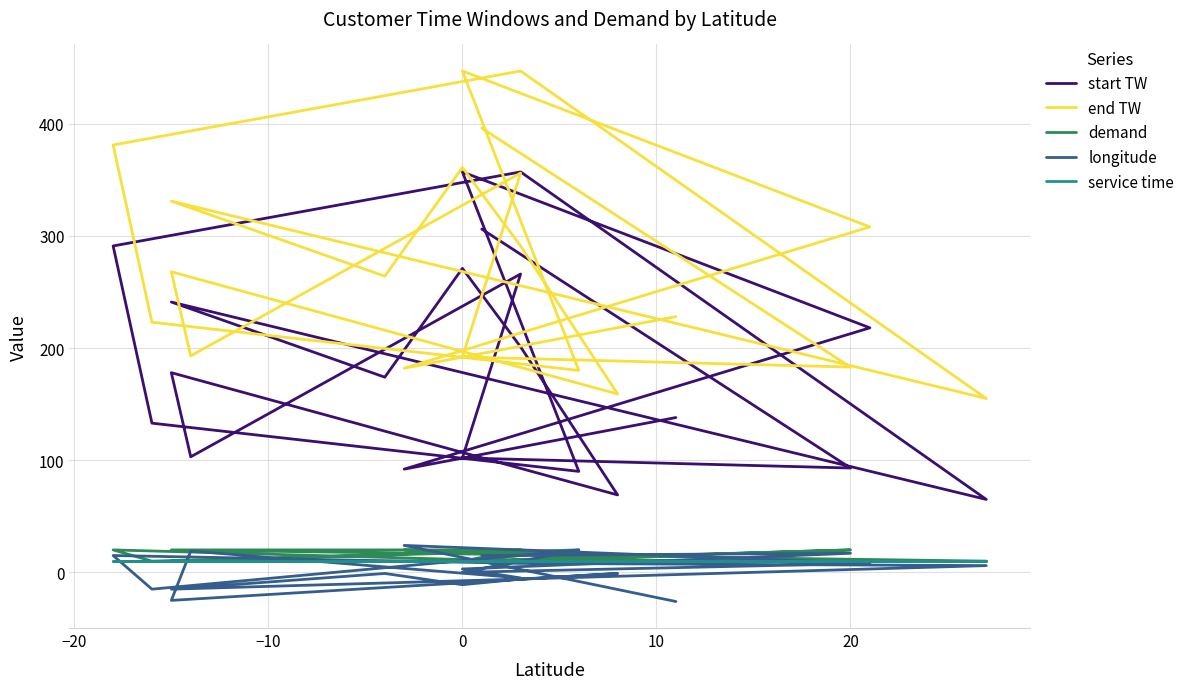

Reading right to left, list all the values displayed in this chart.

start TW: 138	92	218	357	90	133	291	357	65	241	174	271	201	69	178	103	266	102	93	306
end TW: 228	182	308	447	180	223	381	447	155	331	264	361	291	159	268	193	356	192	183	396
demand: 10	20	10	10	20	10	20	10	10	20	20	20	20	10	10	10	20	10	20	10
longitude: -26	24	8	0	20	-15	15	8	6	-15	-1	-11	-6	-1	-25	19	-5	3	17	15
service time: 10	10	10	10	10	10	10	10	10	10	10	10	10	10	10	10	10	10	10	10